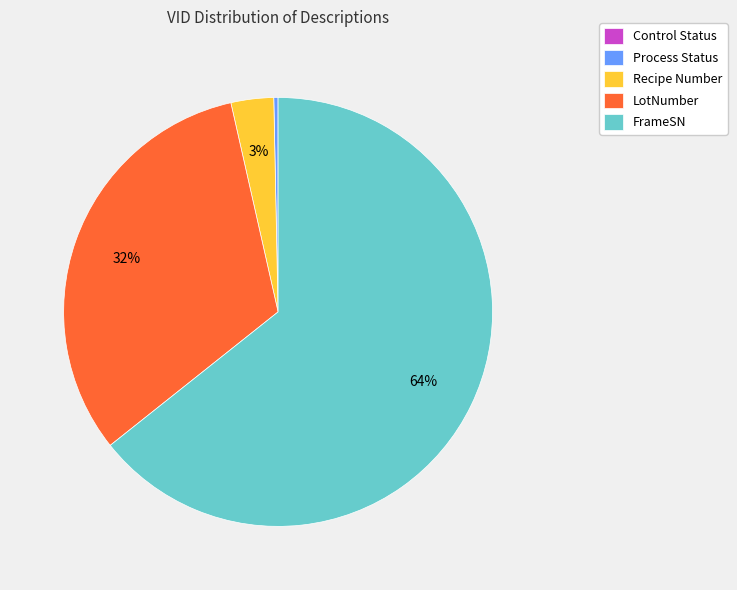

What is the largest slice in the pie chart?

FrameSN